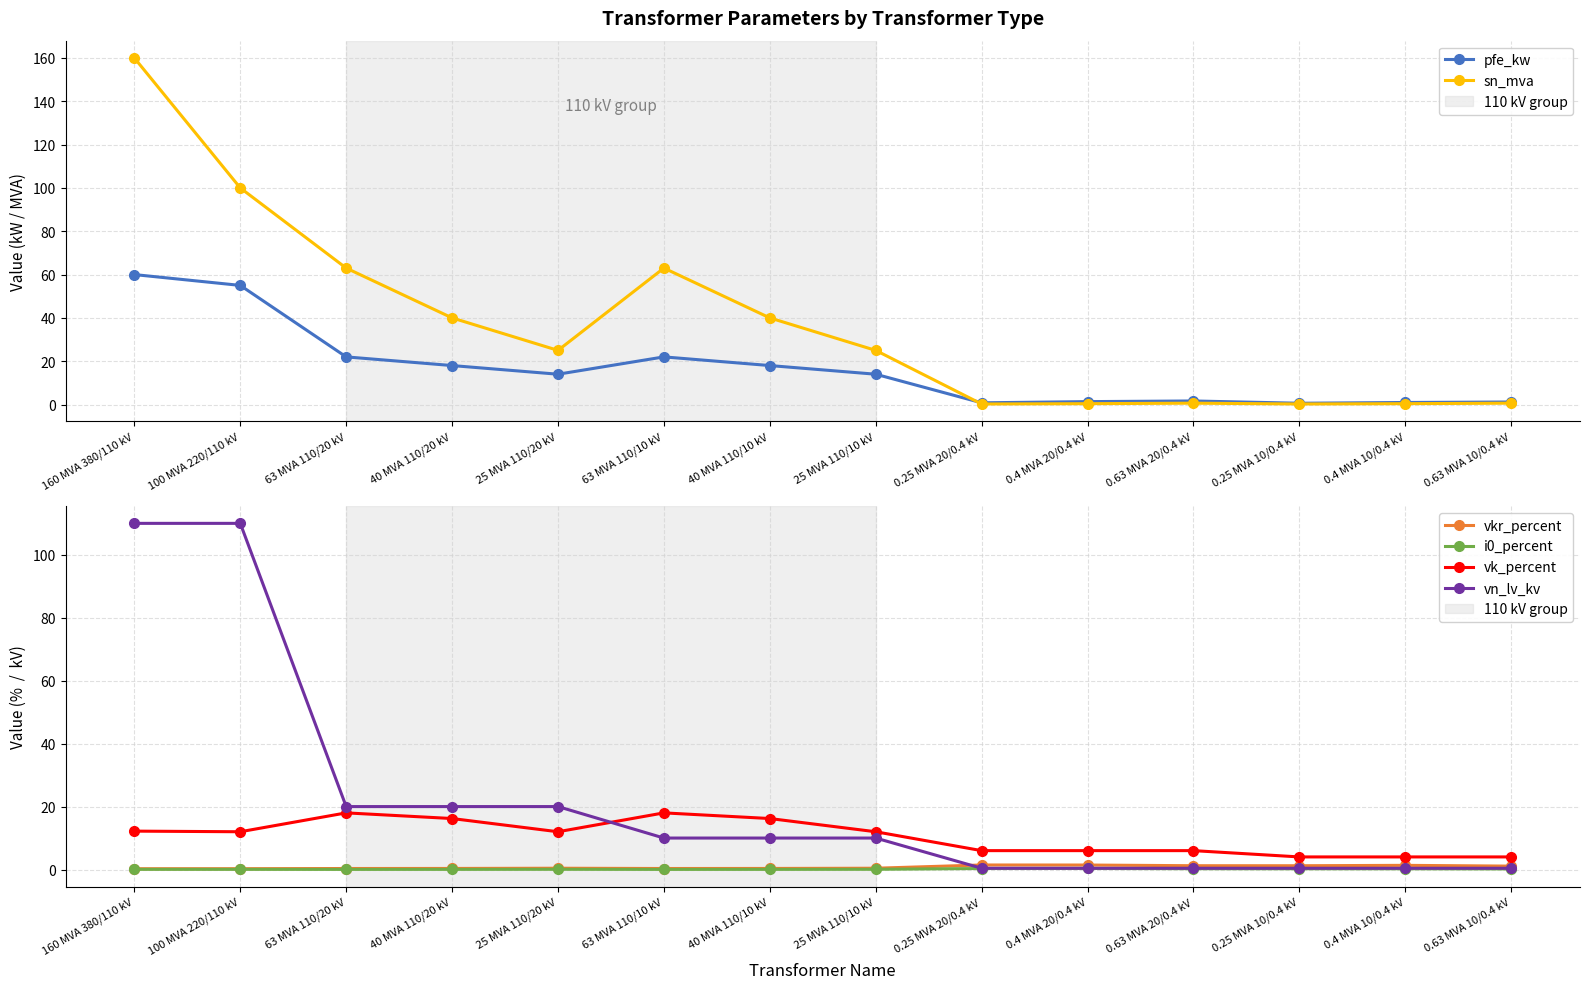

Reading left to right, extract all data points from this chart.

pfe_kw: 60.0	55.0	22.0	18.0	14.0	22.0	18.0	14.0	0.8	1.4	1.6	0.6	0.9	1.2
sn_mva: 160.0	100.0	63.0	40.0	25.0	63.0	40.0	25.0	0.2	0.4	0.6	0.2	0.4	0.6
vkr_percent: 0.2	0.3	0.3	0.3	0.4	0.3	0.3	0.4	1.4	1.4	1.2	1.2	1.3	1.1
i0_percent: 0.1	0.1	0.0	0.1	0.1	0.0	0.1	0.1	0.3	0.3	0.3	0.2	0.2	0.2
vk_percent: 12.2	12.0	18.0	16.2	12.0	18.0	16.2	12.0	6.0	6.0	6.0	4.0	4.0	4.0
vn_lv_kv: 110.0	110.0	20.0	20.0	20.0	10.0	10.0	10.0	0.4	0.4	0.4	0.4	0.4	0.4